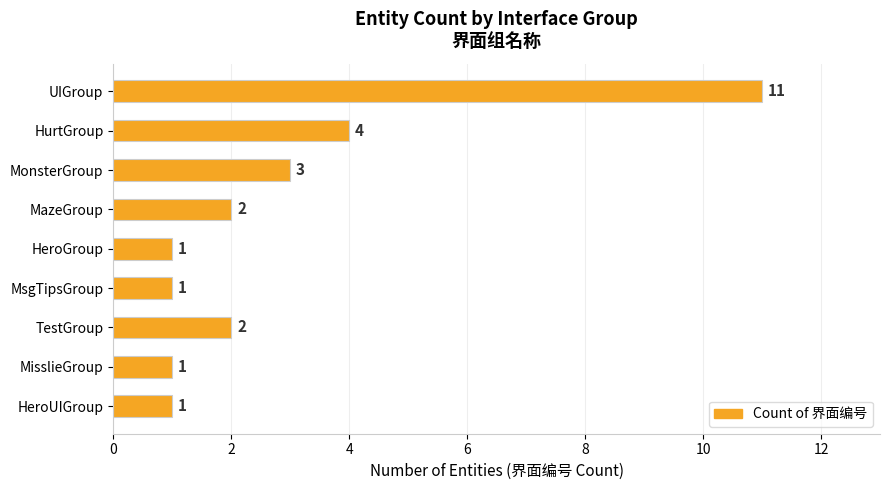

What is the ratio of the value at HeroGroup to the value at HeroUIGroup?

1.0